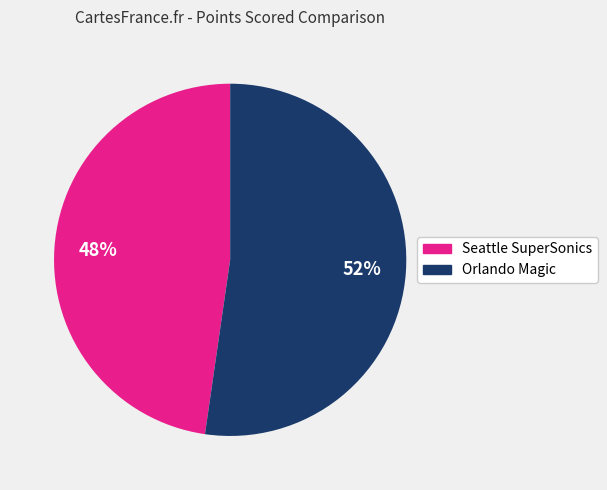

Rank the categories by value from highest to lowest.

Orlando Magic, Seattle SuperSonics